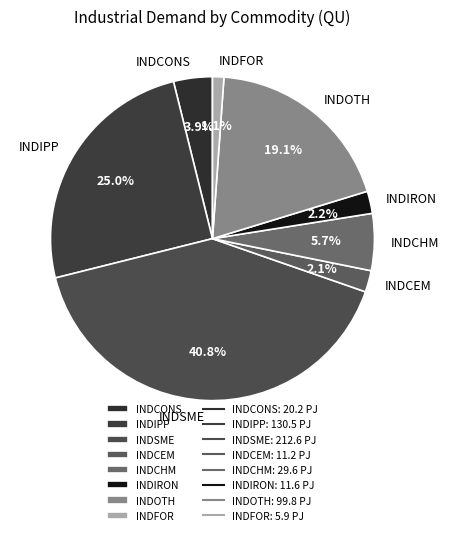

Is there a majority slice in this chart?

No